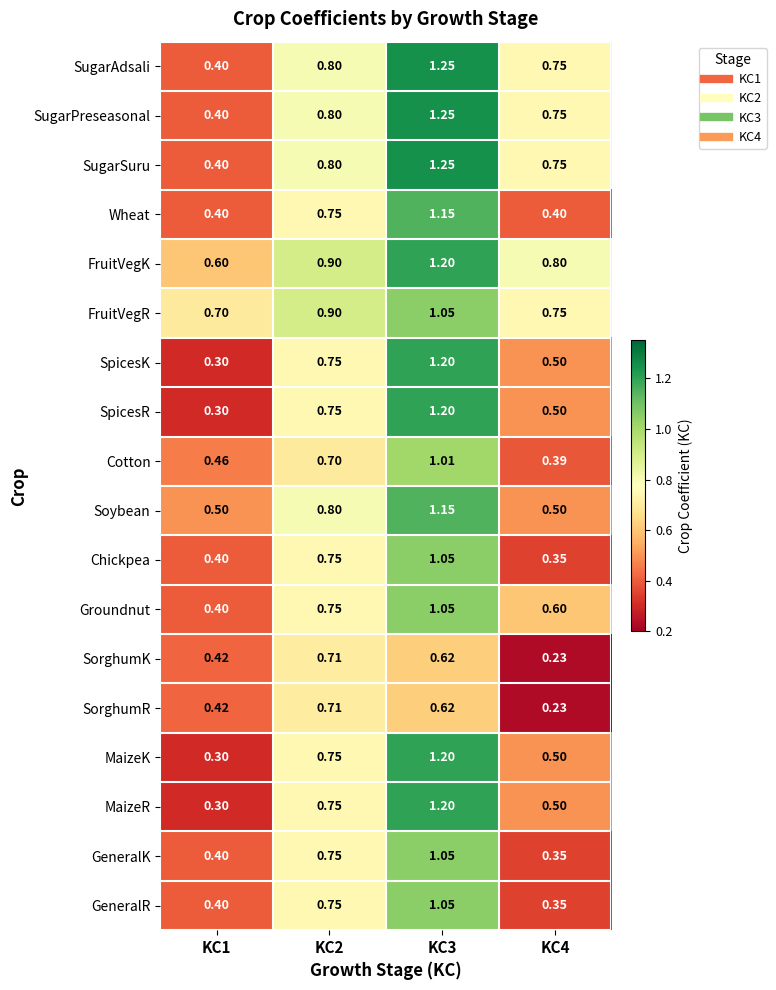

Which series has the largest total across all categories?

FruitVegK